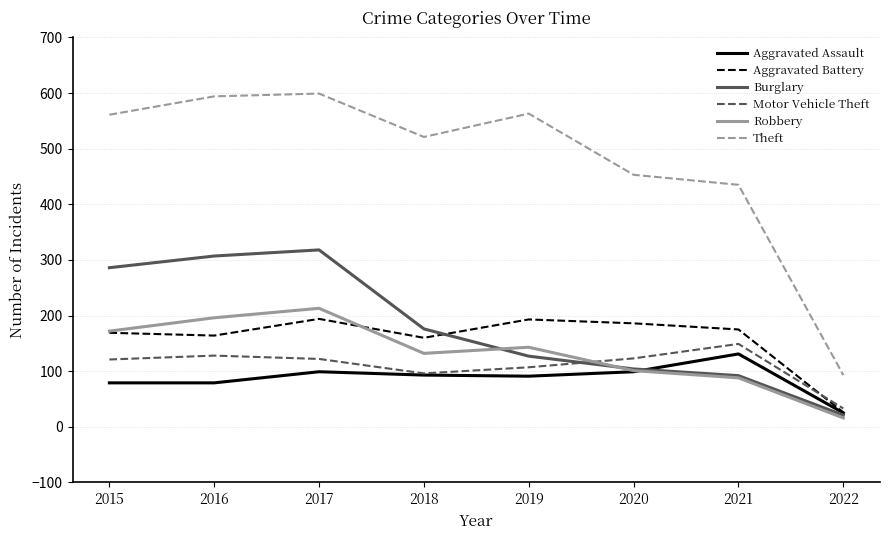

Where is Theft nearest to the value 346?

2021